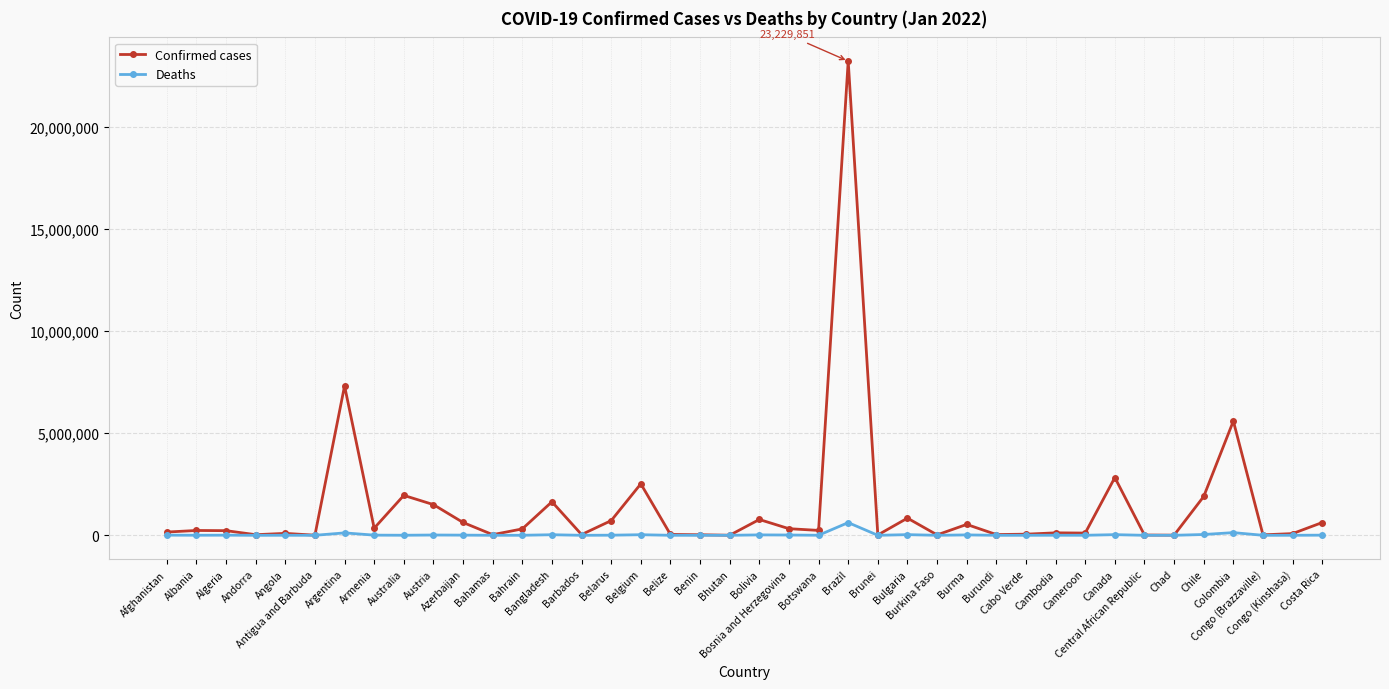

What is the average value of the Confirmed cases series?

1380679